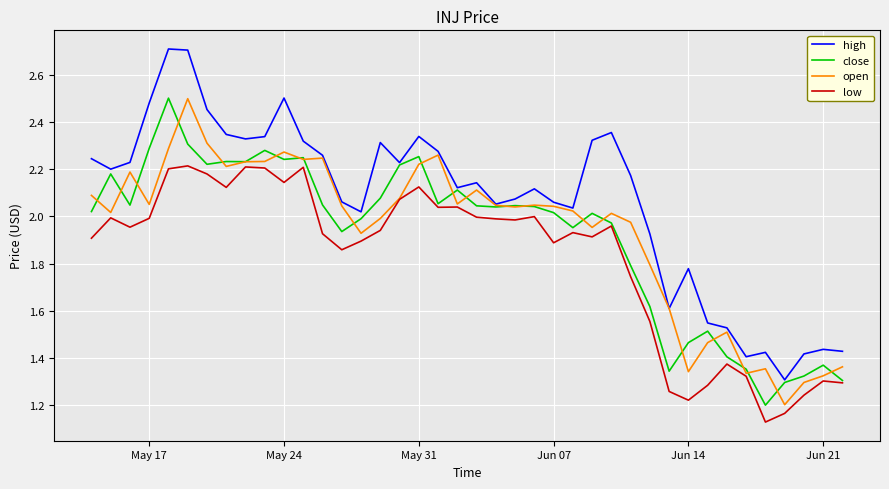

True or false: low and high intersect in this chart.

False